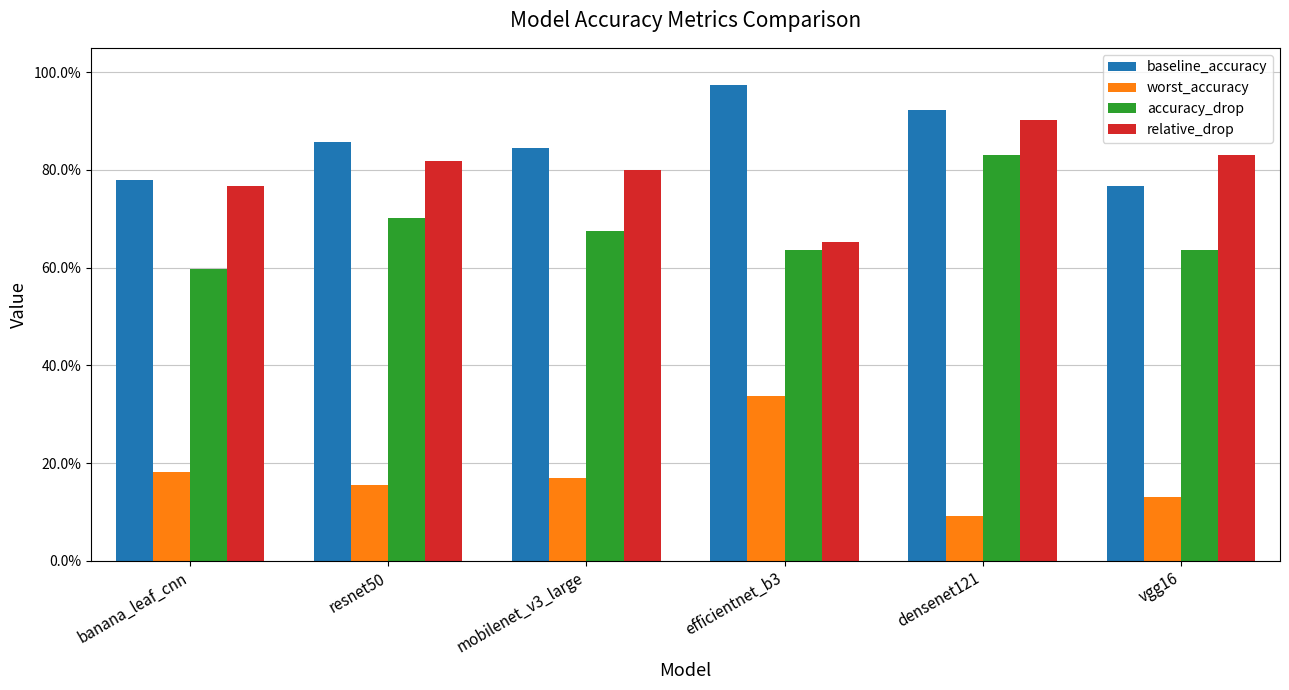

What are all the series names shown in the legend?

baseline_accuracy, worst_accuracy, accuracy_drop, relative_drop